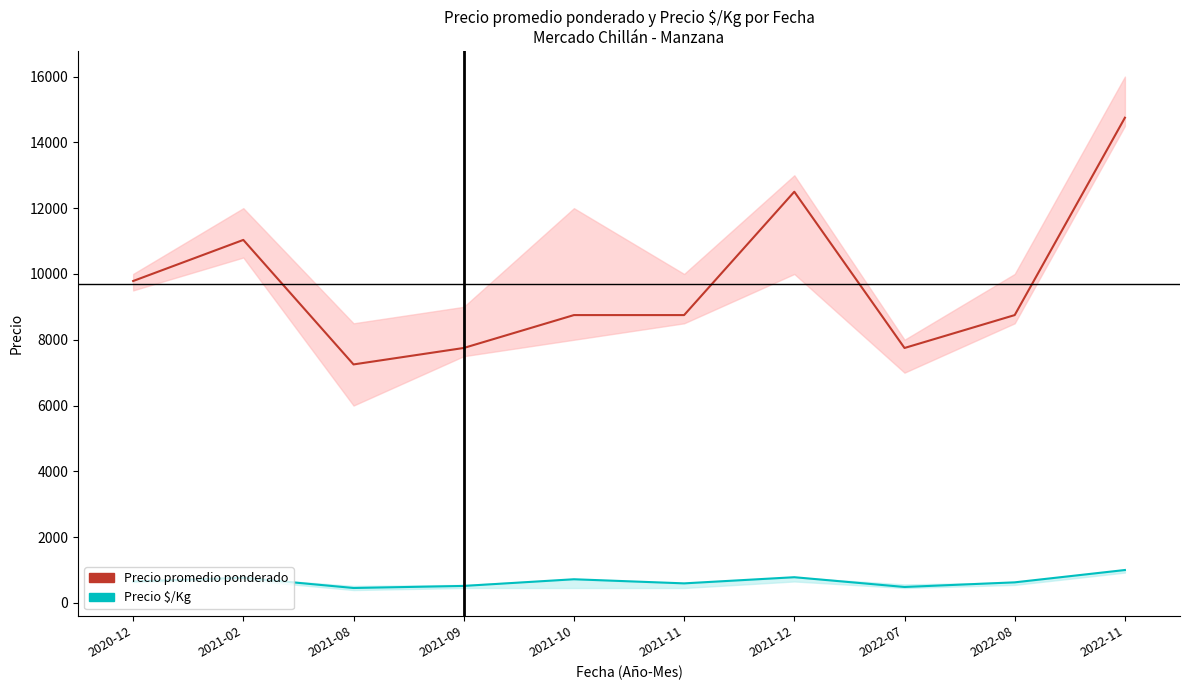

What is the total value across all series at 2021-10?

9469